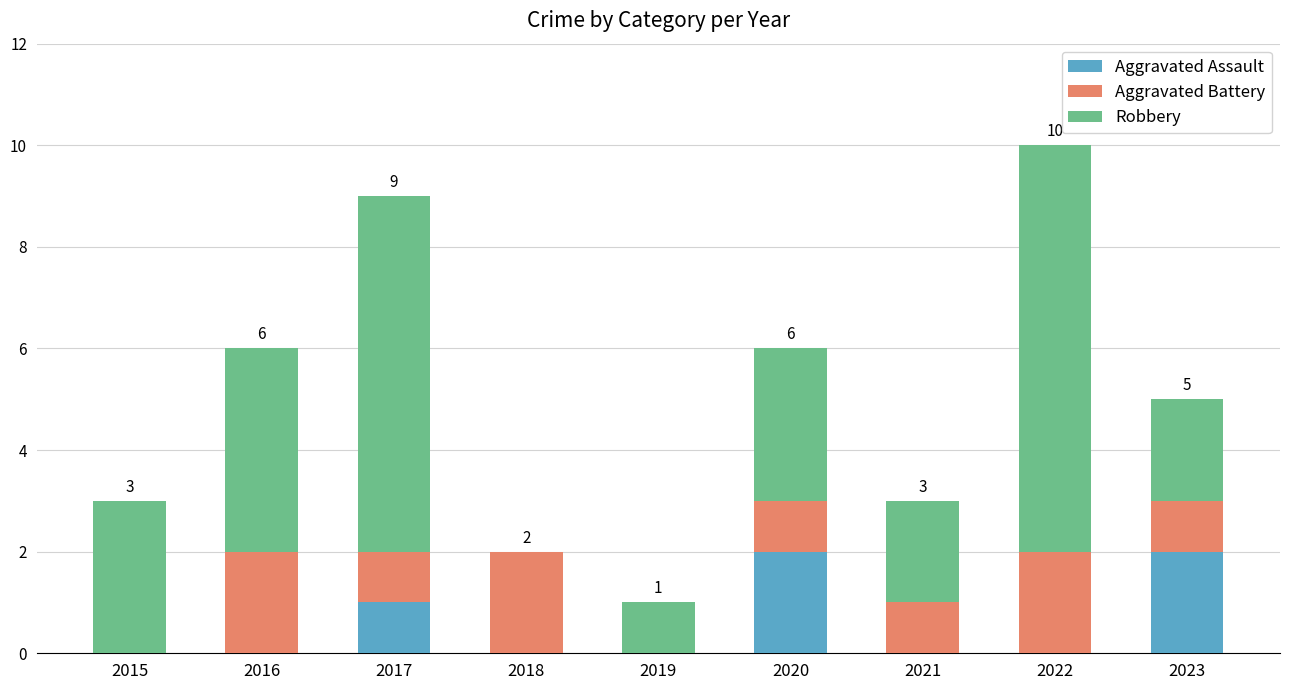

What is the total value across all series at 2020?

6